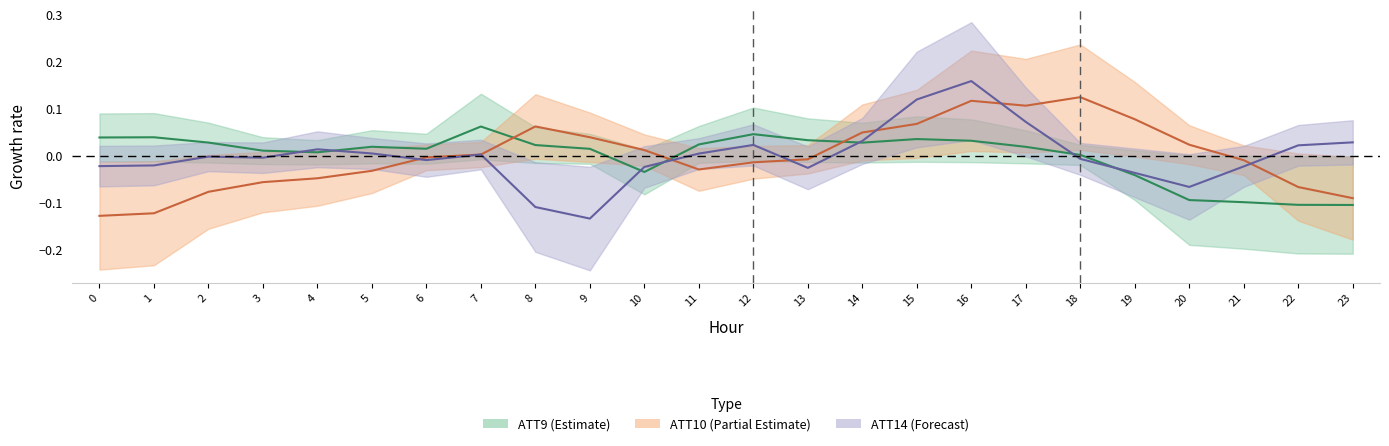

Where is the first local minimum for ATT10?

11